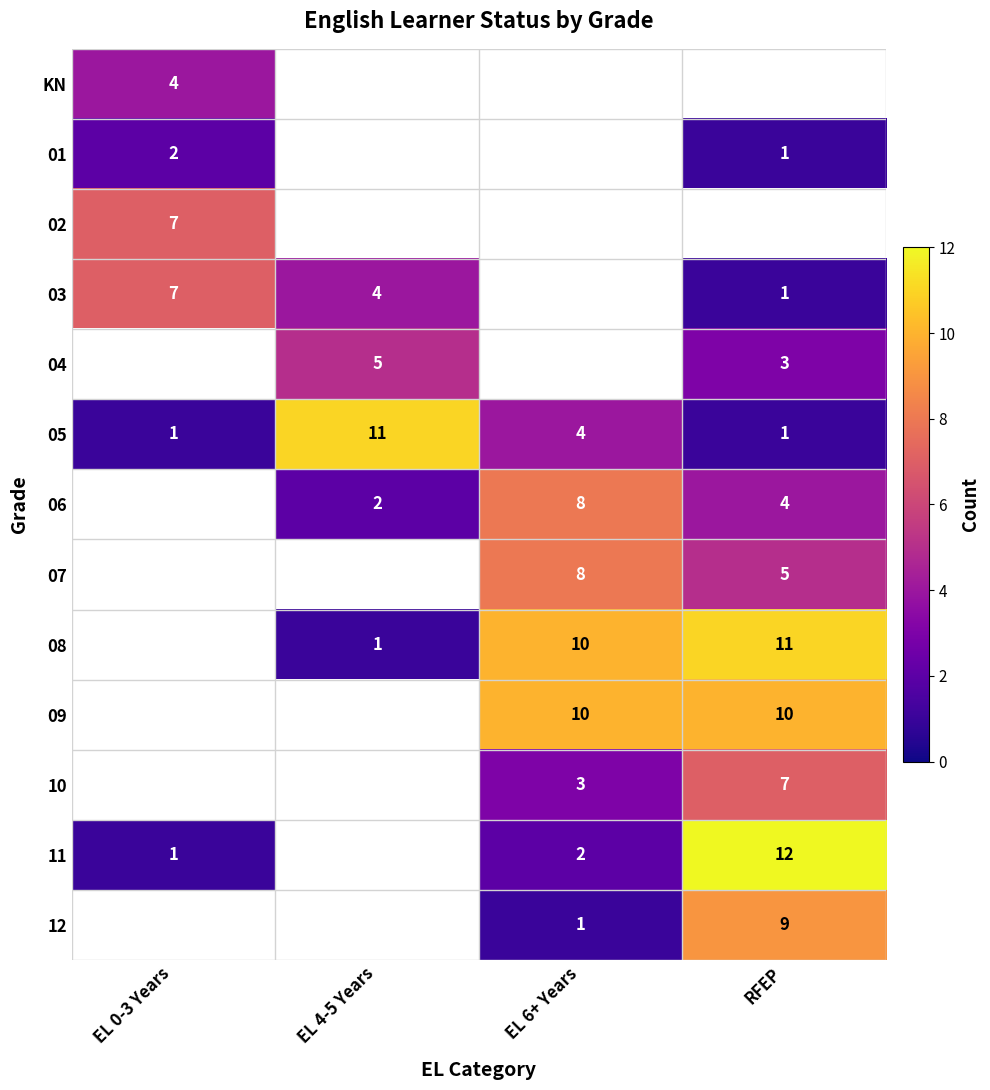

What is the highest value of the 05 series?

11